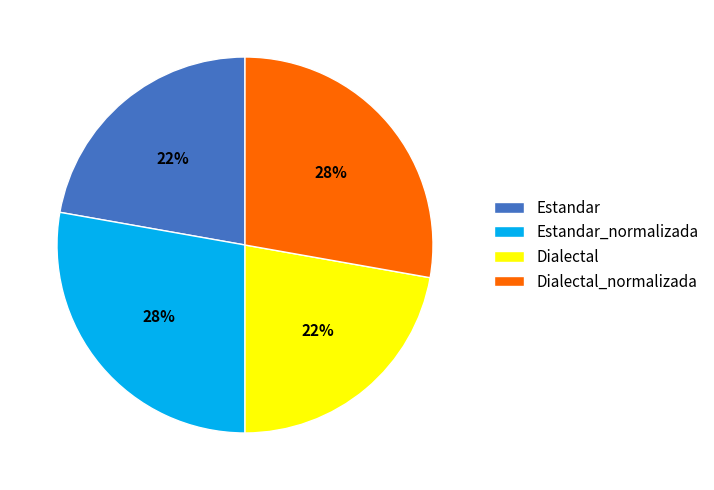

Does any single category account for the majority?

No